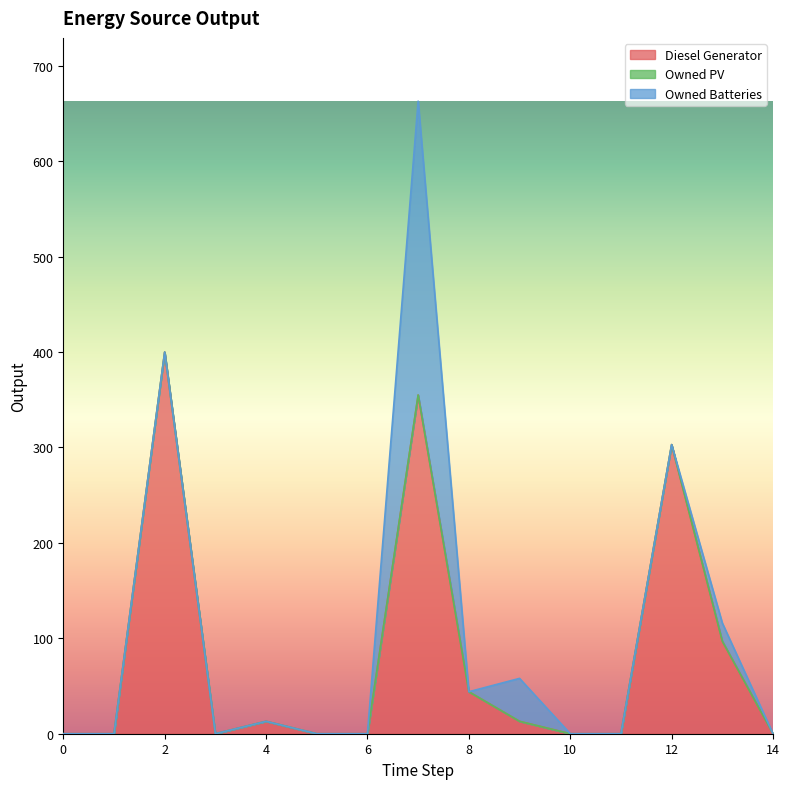

In Diesel Generator, how many points are lower than both neighbors (excluding endpoints)?

1